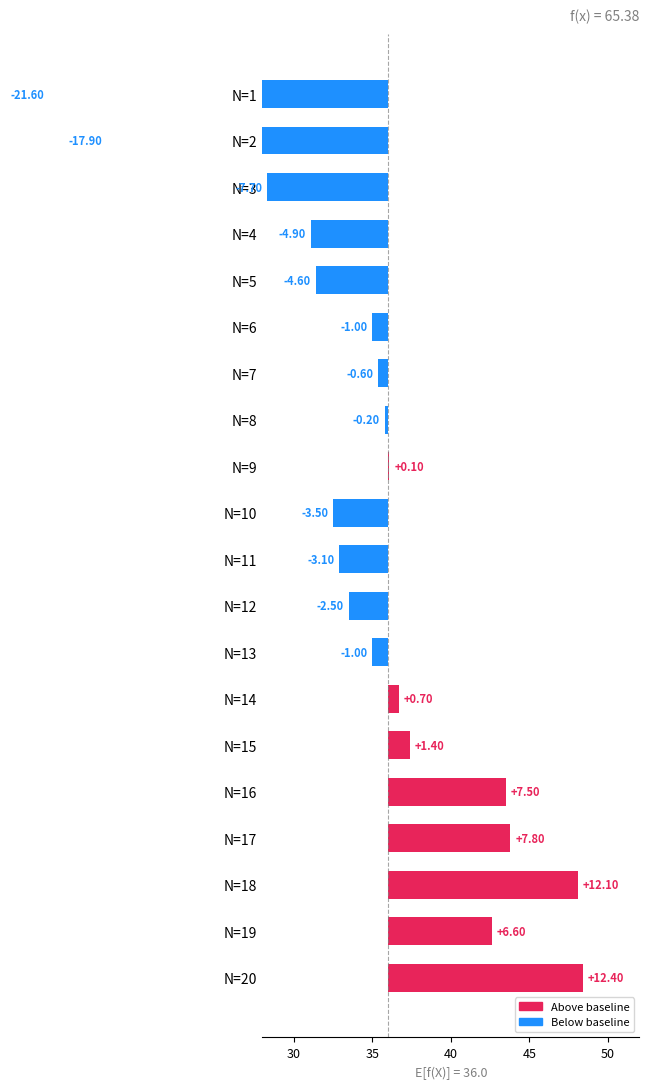

How many distinct data groups are displayed?

1